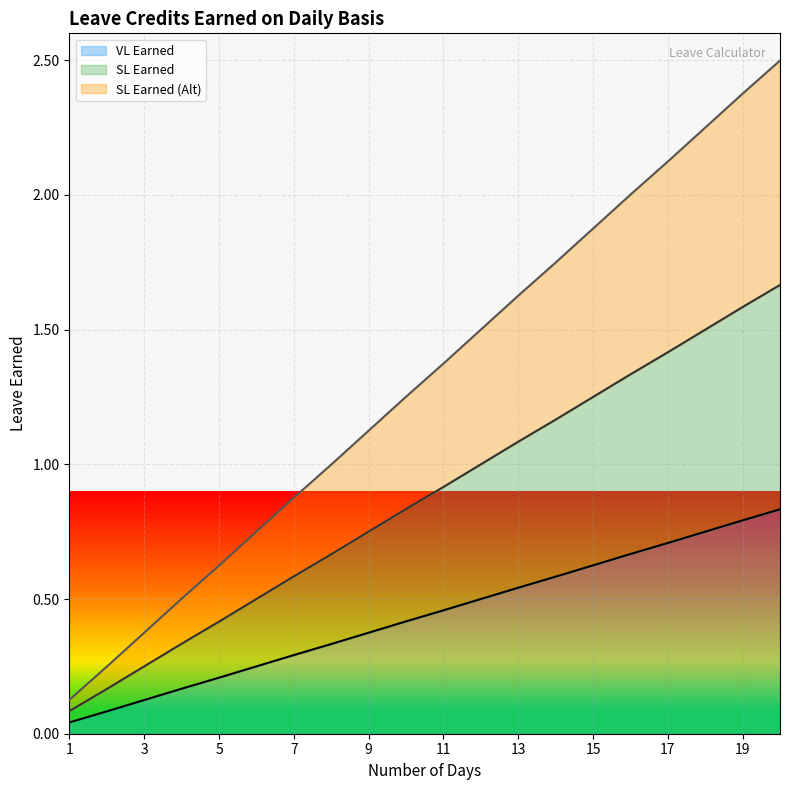

What is the spread (max minus min) of values at 12?

1.0